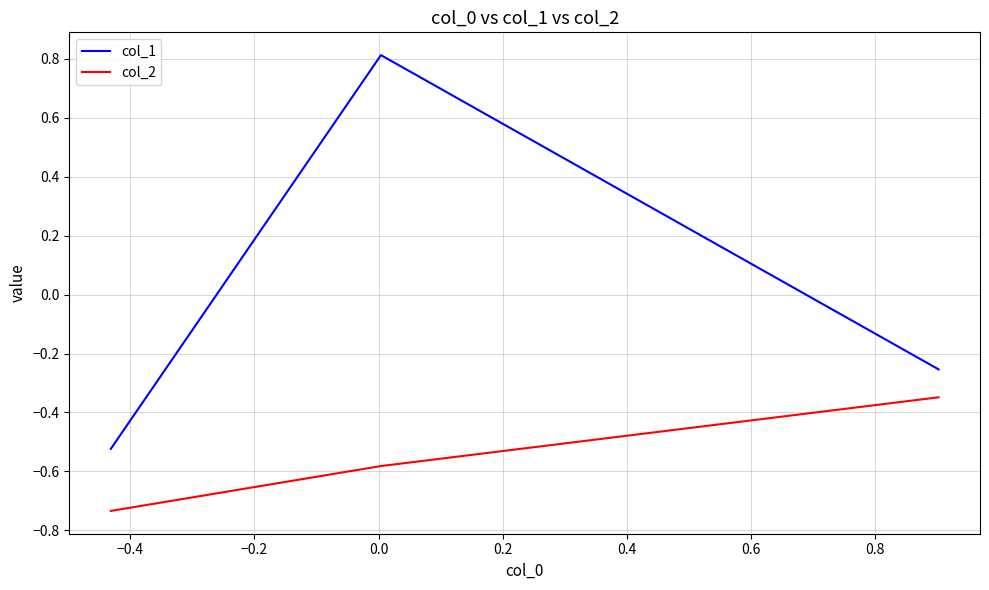

Which series has the widest spread of values?

col_1